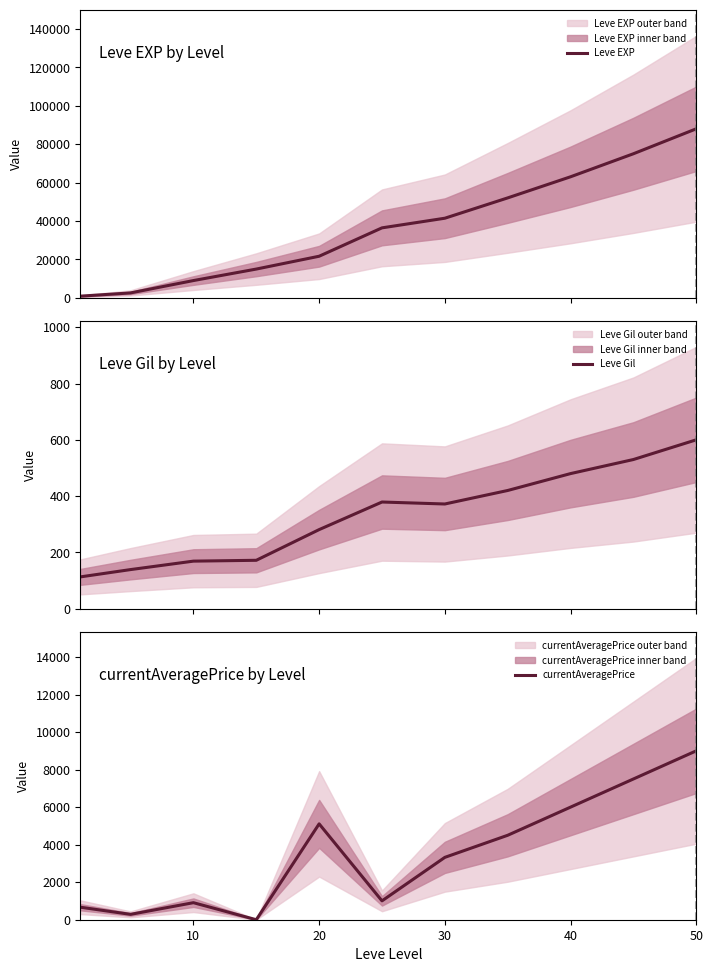

True or false: currentAveragePrice and Leve EXP intersect in this chart.

False